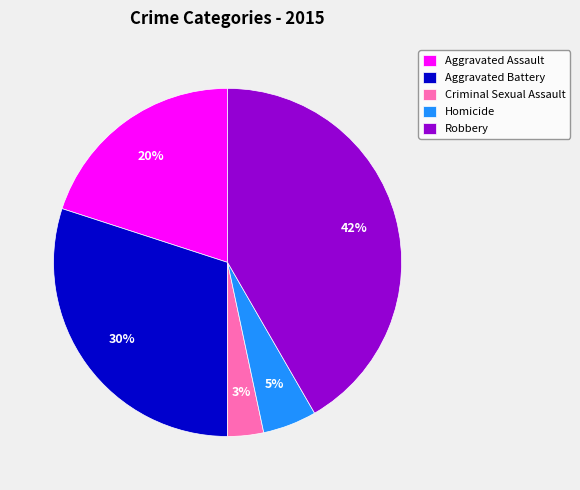

What is the ratio of the value at Aggravated Assault to the value at Aggravated Battery?

0.7